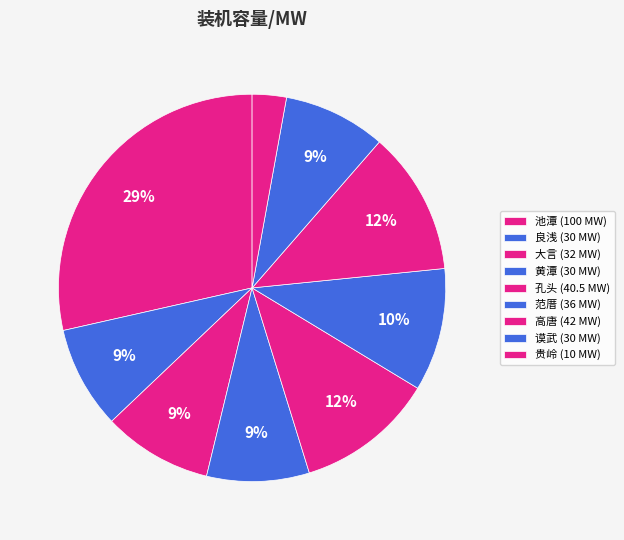

Count the number of slices in the pie.

9